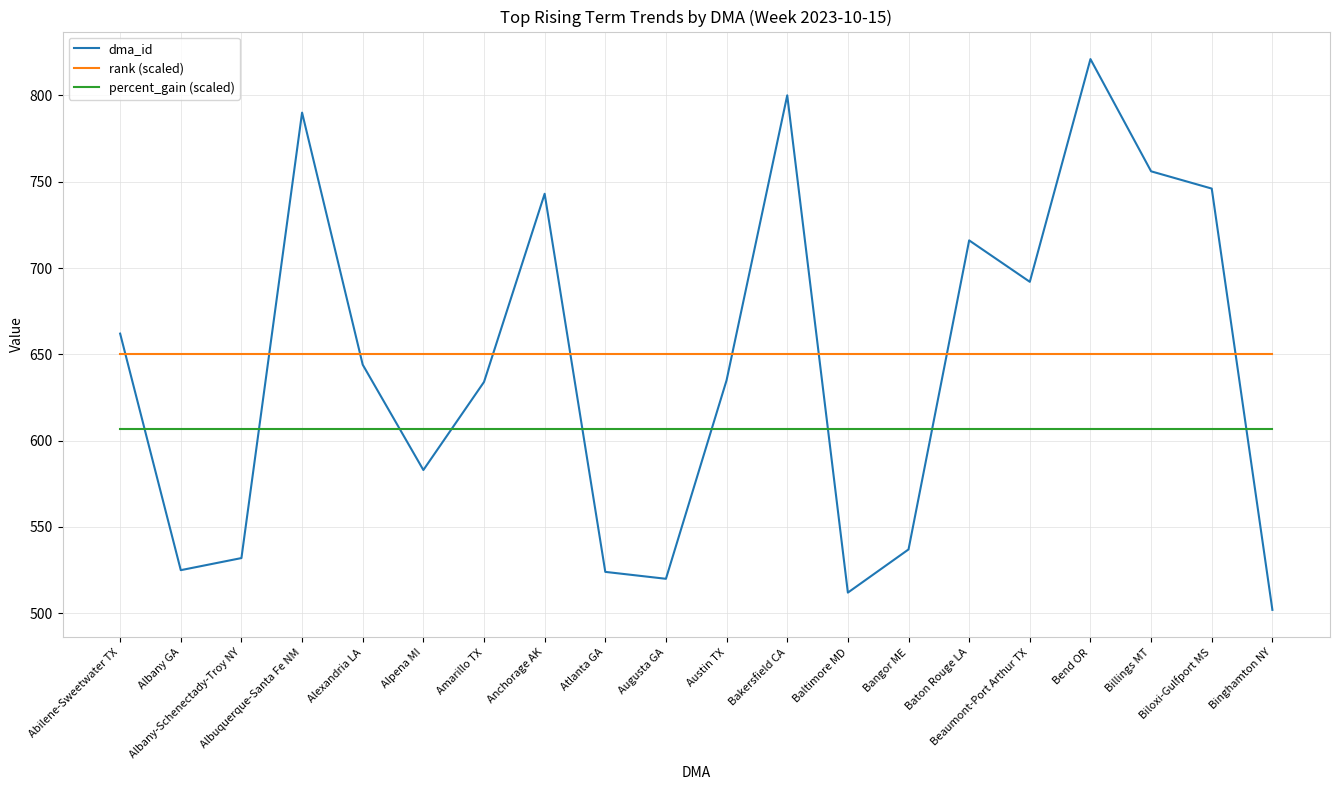

What is the minimum value shown in the chart?

502